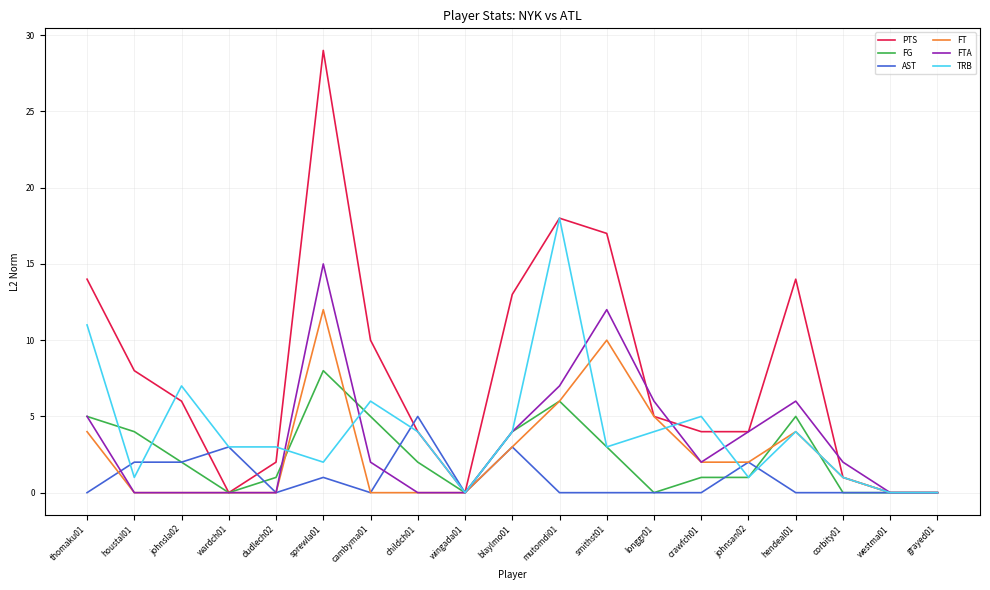

What is the average value of the FTA series?

3